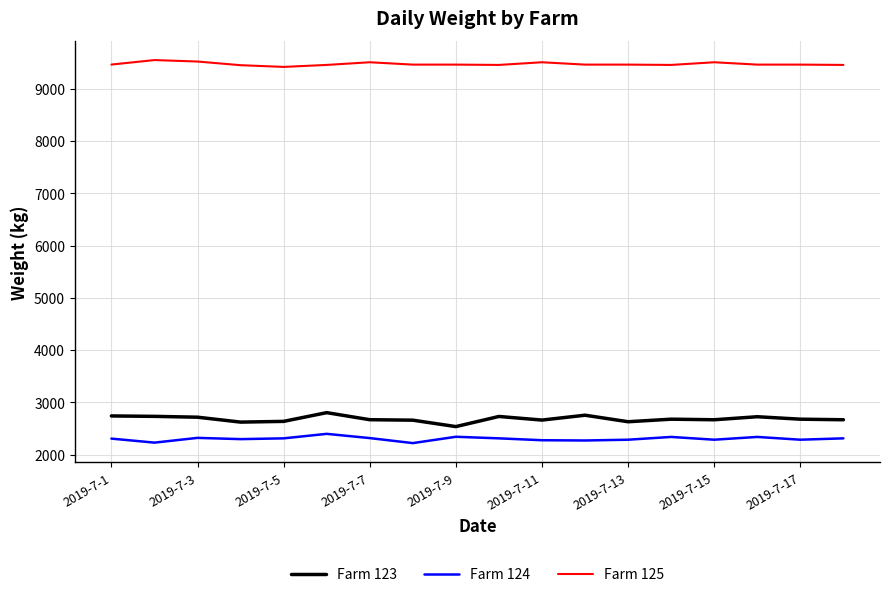

Which series has the largest total across all categories?

Farm 125